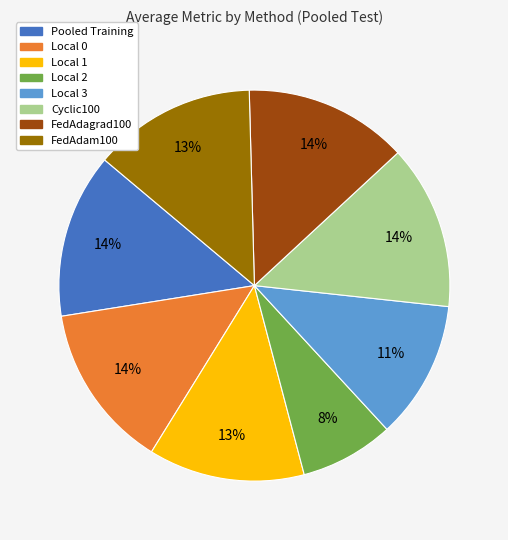

Between Local 1 and Local 0, which is larger?

Local 0